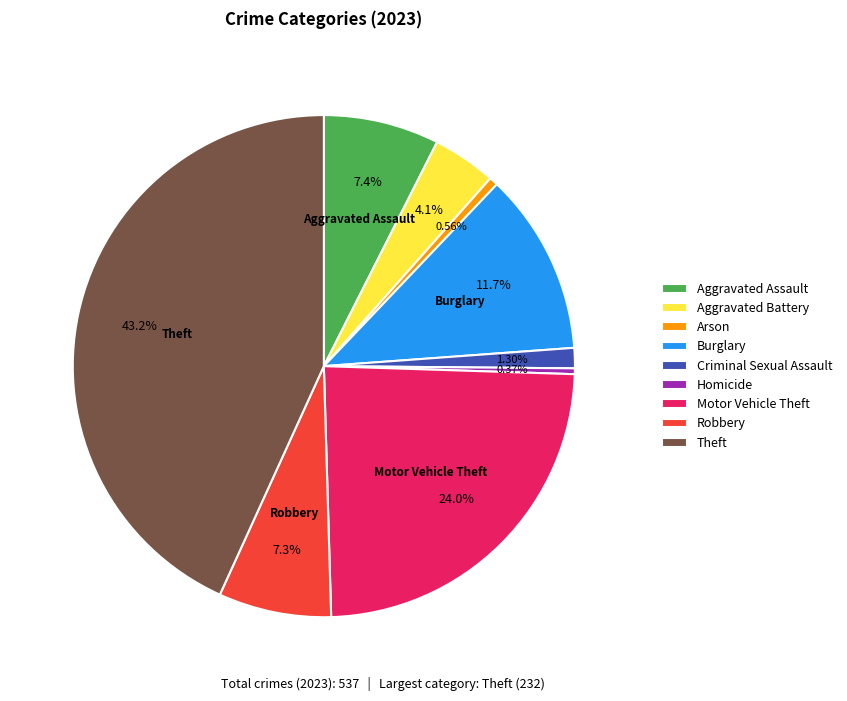

Which slice is the largest?

Theft